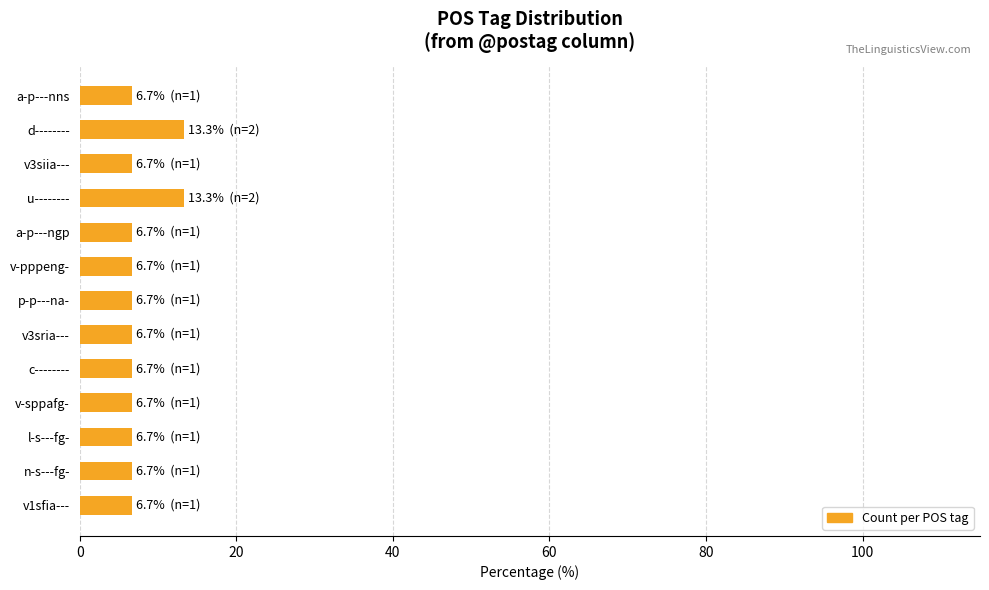

What position from the top is a-p---ngp?

5